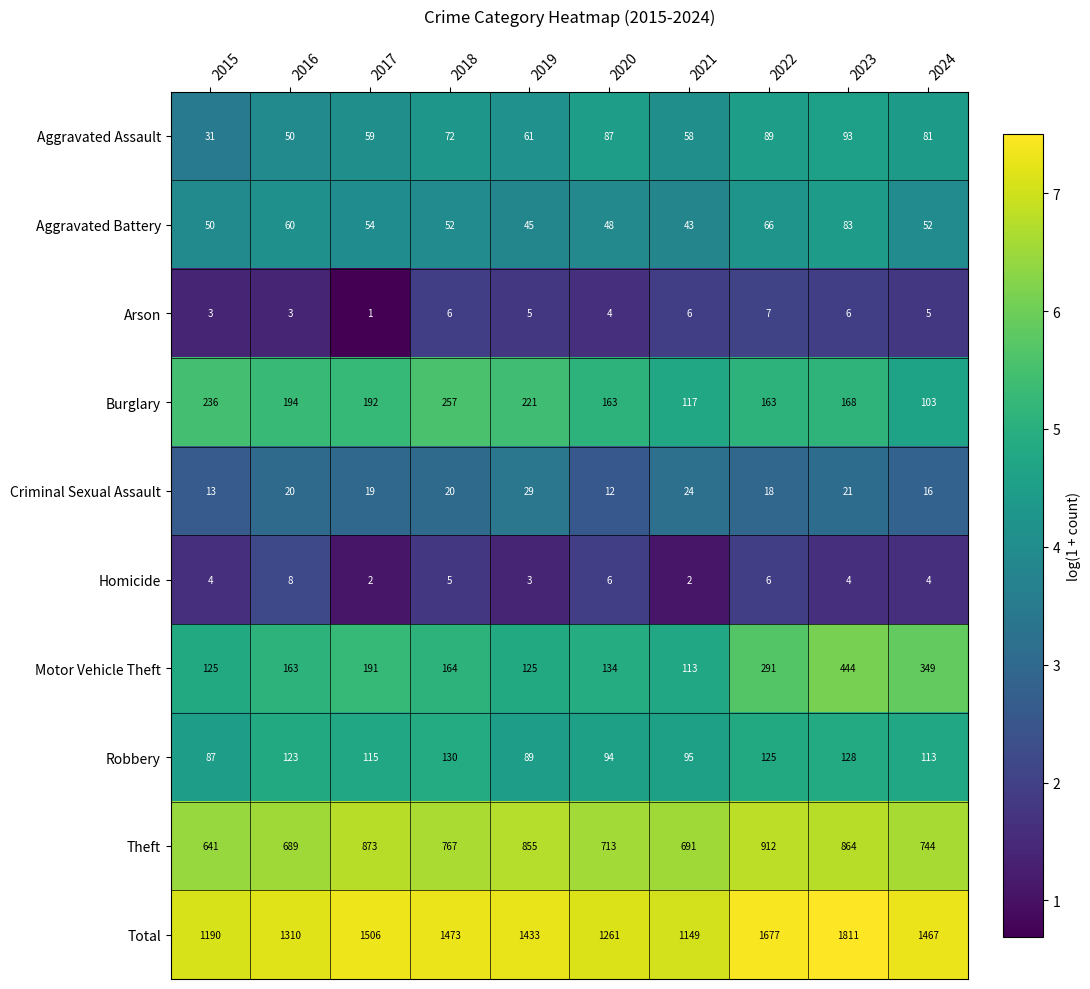

How many distinct data groups are displayed?

10